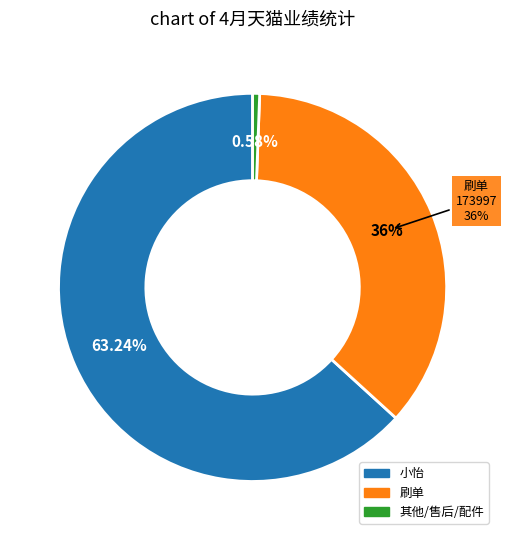

To the nearest percent, what is the difference between the 小怡 and 其他/售后/配件 slice percentages?

63%